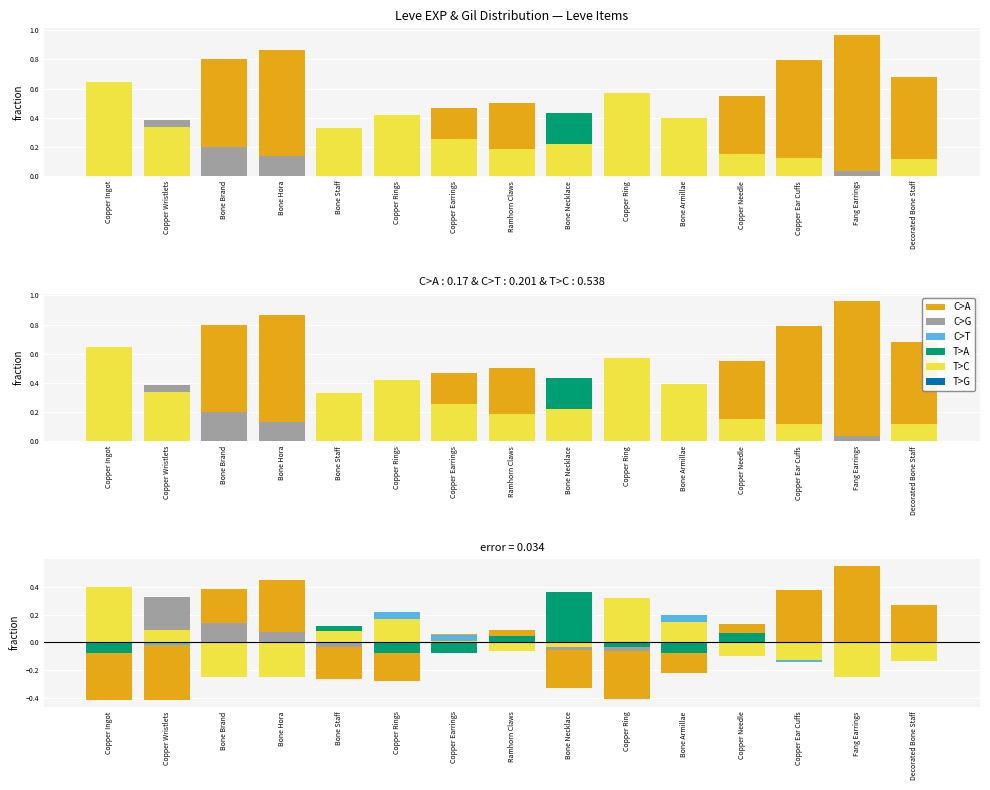

At how many categories does at least one series exceed 0?

15